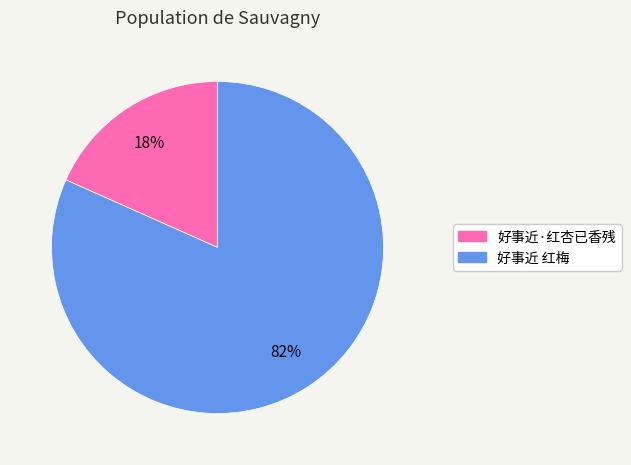

To the nearest percent, what is the combined percentage of 好事近·红杏已香残 and 好事近 红梅?

100%